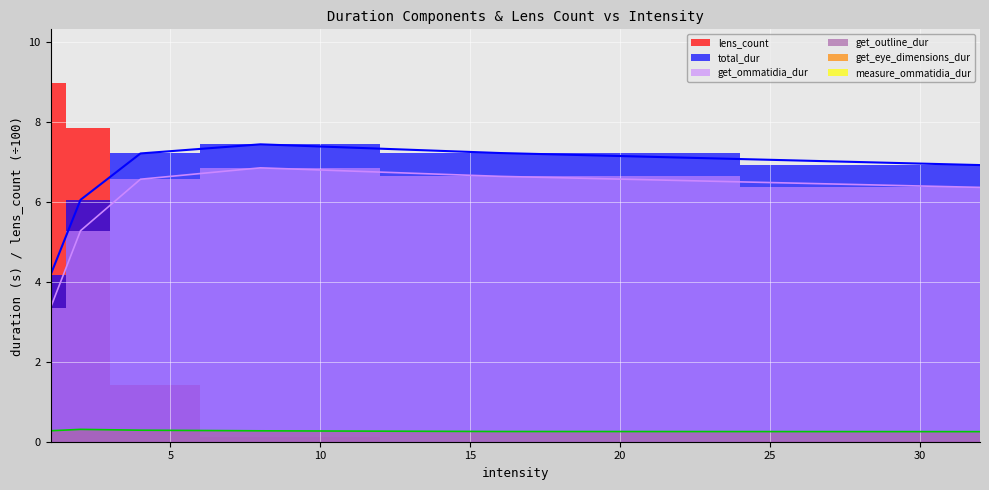

True or false: get_outline_dur and get_ommatidia_dur intersect in this chart.

False